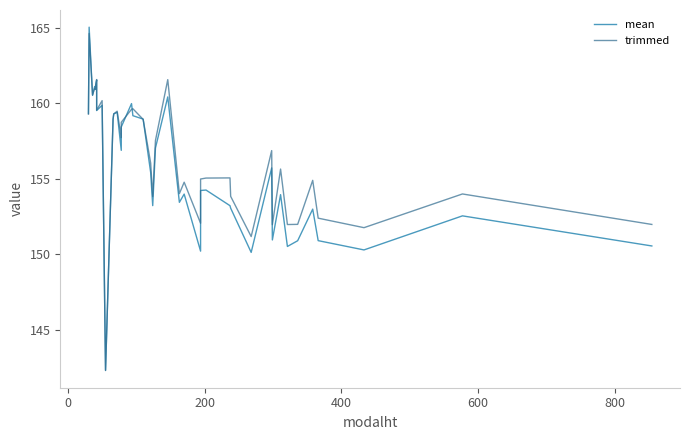

Which series has the largest total across all categories?

trimmed